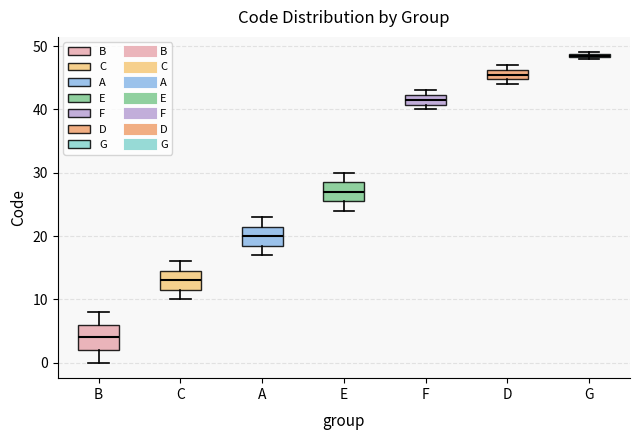

Where is the lower edge of the box for E on the y-axis? The values are not printed on the chart, so give them approximately, as read against the axis.

26